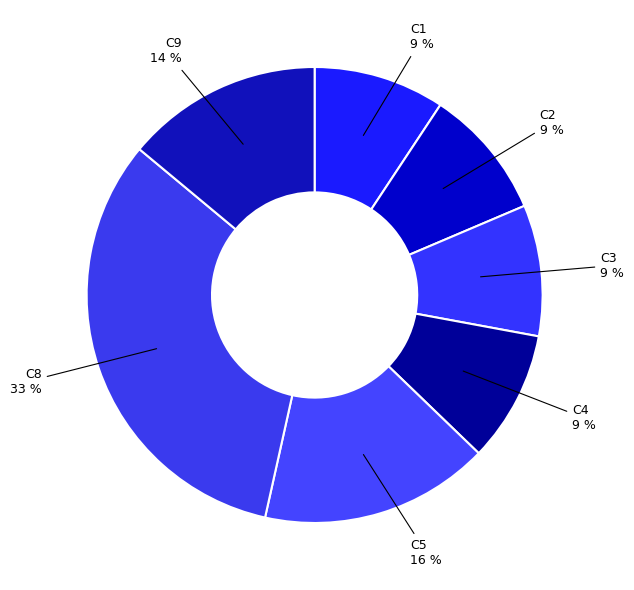

Count the number of slices in the pie.

7